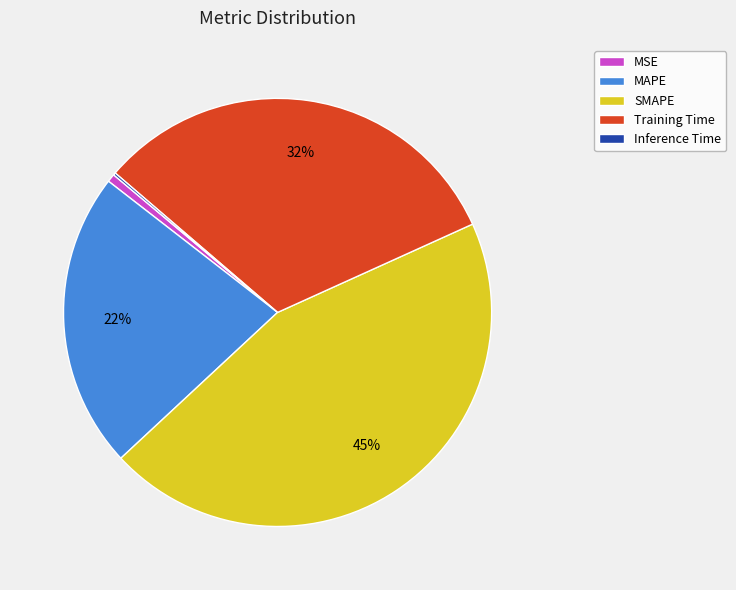

Which has a higher value, MSE or Training Time?

Training Time